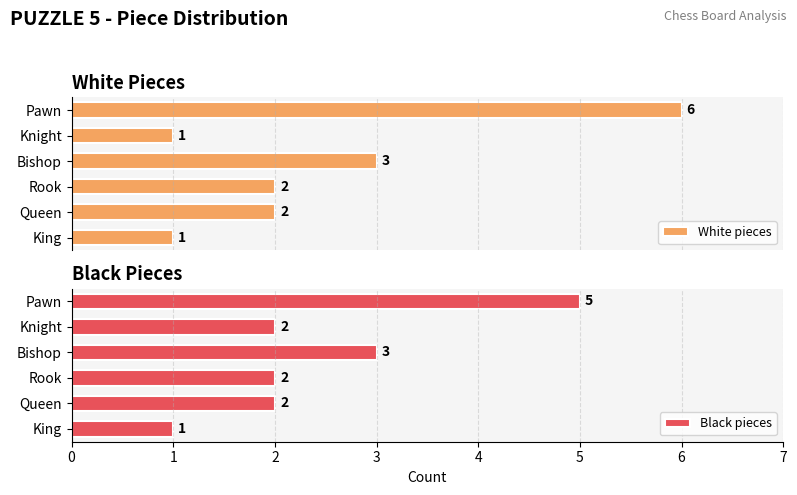

Which series has the largest total across all categories?

White pieces